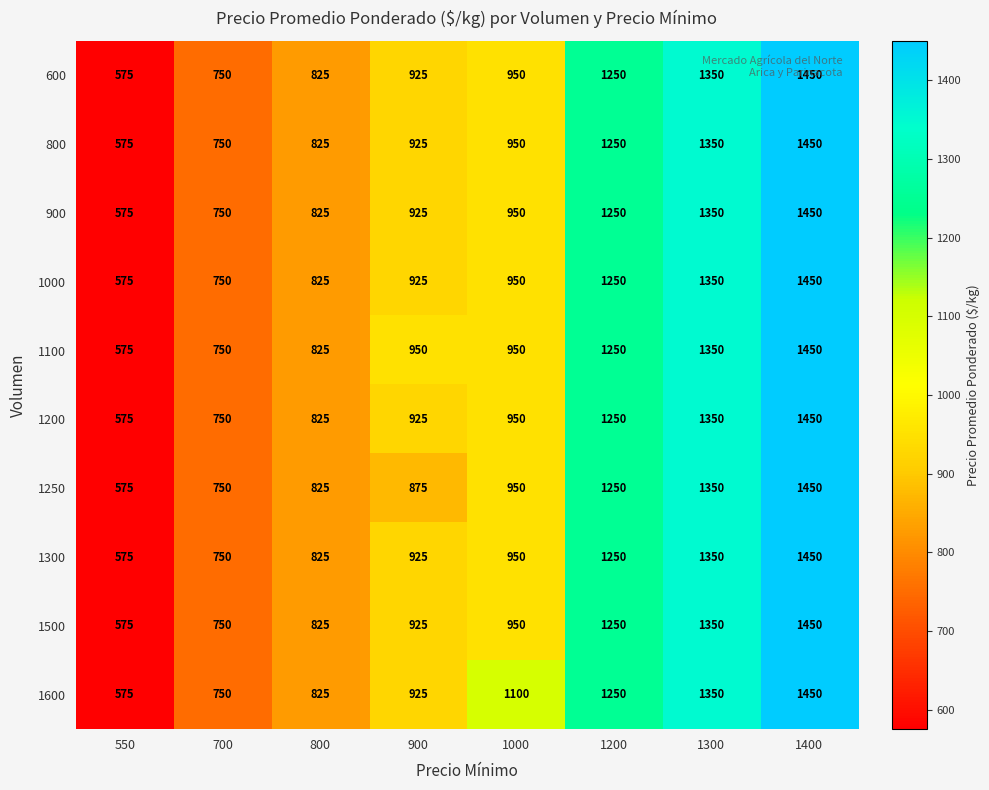

True or false: 600 has a value of 331 at 800.

False